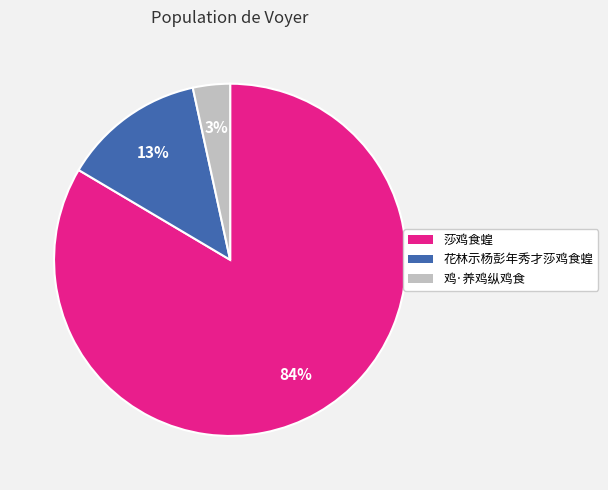

How many segments does this pie chart have?

3